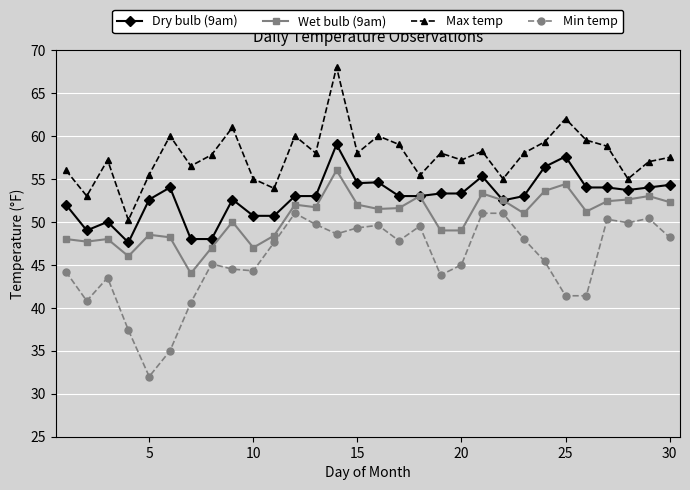

Rank the series by their average value, from highest to lowest.

Max temp, Dry bulb (9am), Wet bulb (9am), Min temp